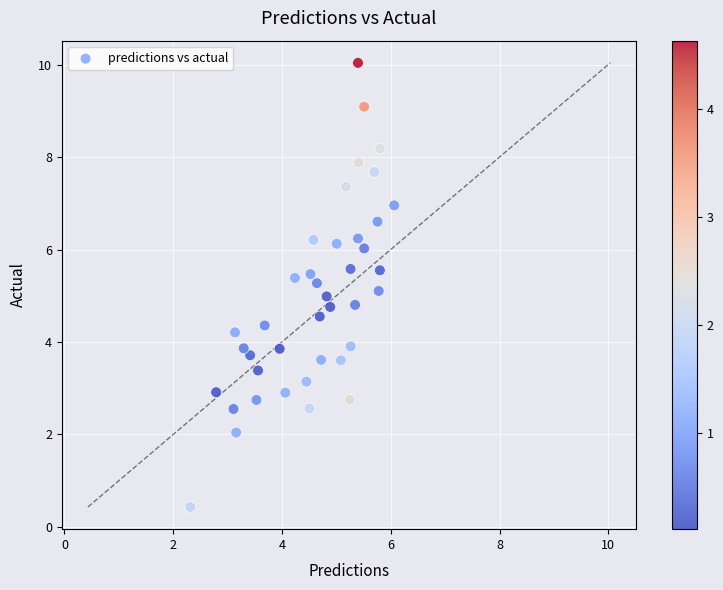

What is the range of X values (max minus min)?

3.7